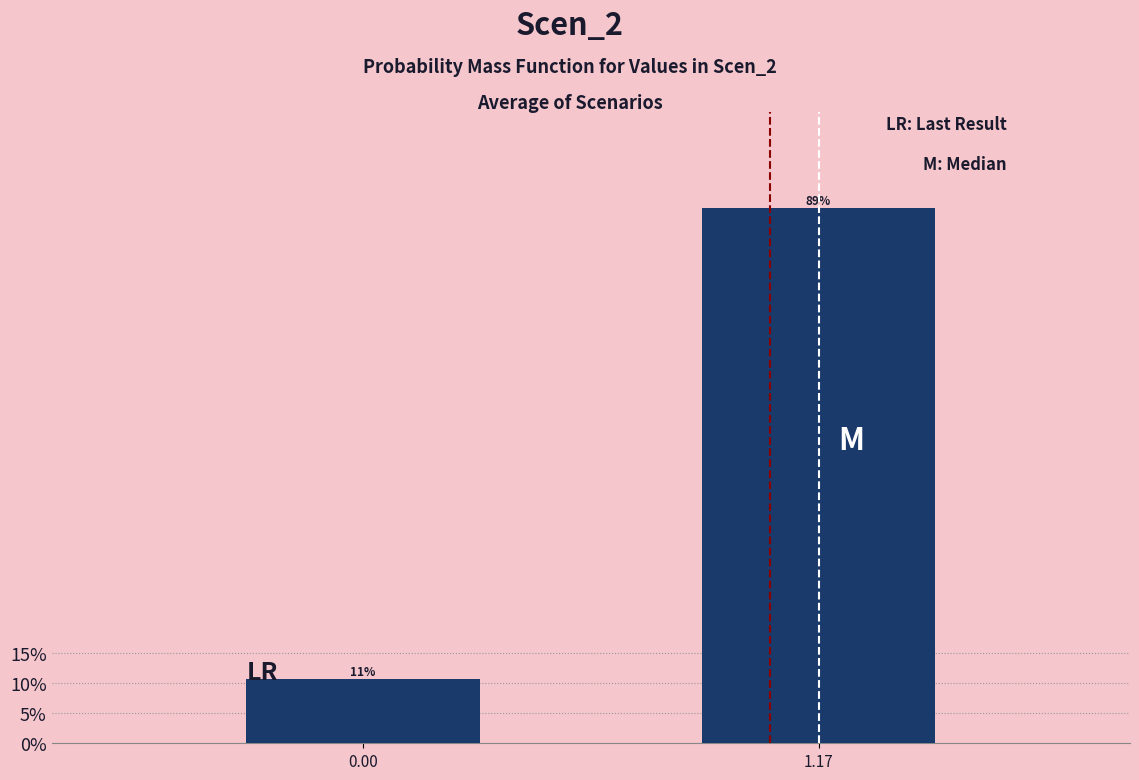

Does the chart contain any negative values?

No